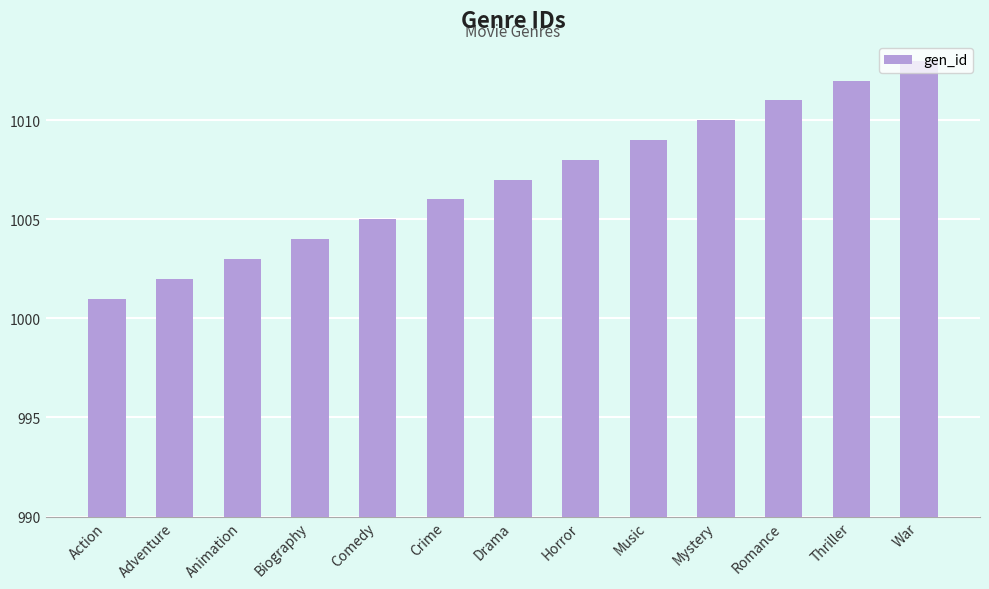

Rank the categories by value from lowest to highest.

Action, Adventure, Animation, Biography, Comedy, Crime, Drama, Horror, Music, Mystery, Romance, Thriller, War